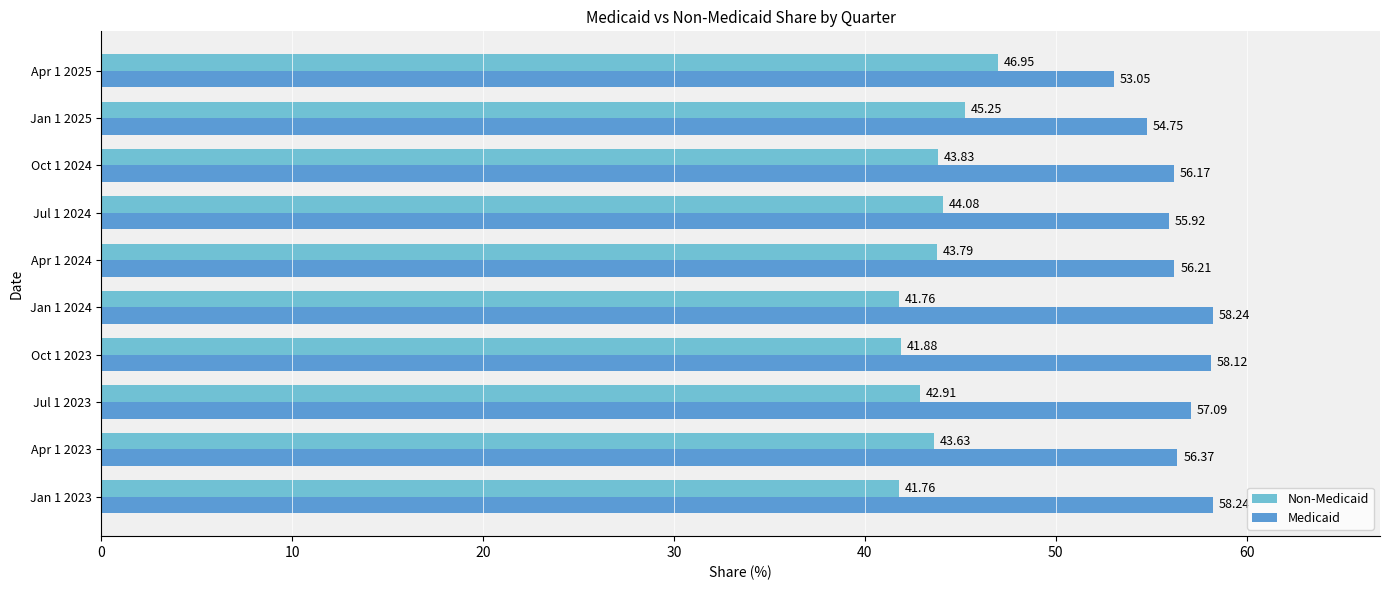

How many values in the Non-Medicaid series exceed 43?

6